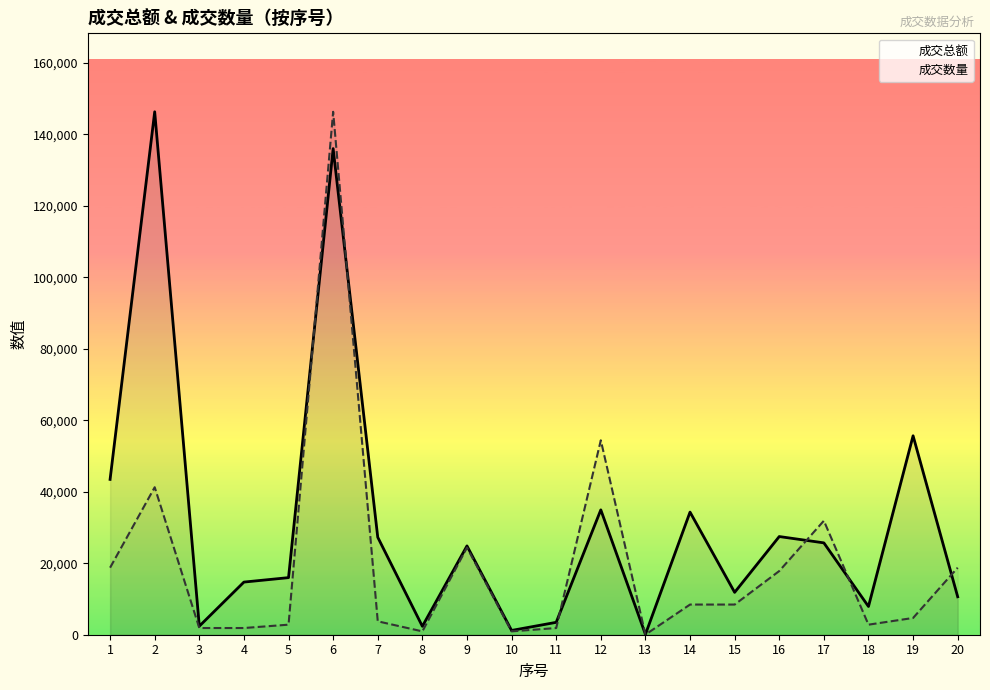

At which label does 成交数量 reach its minimum?

13